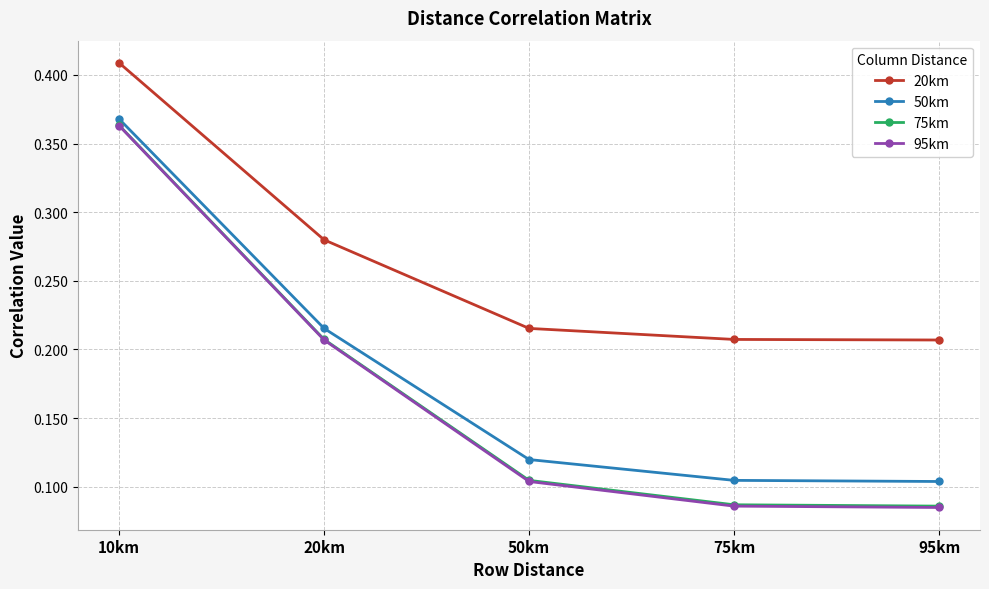

True or false: 75km has more than 2 interior local peaks.

False